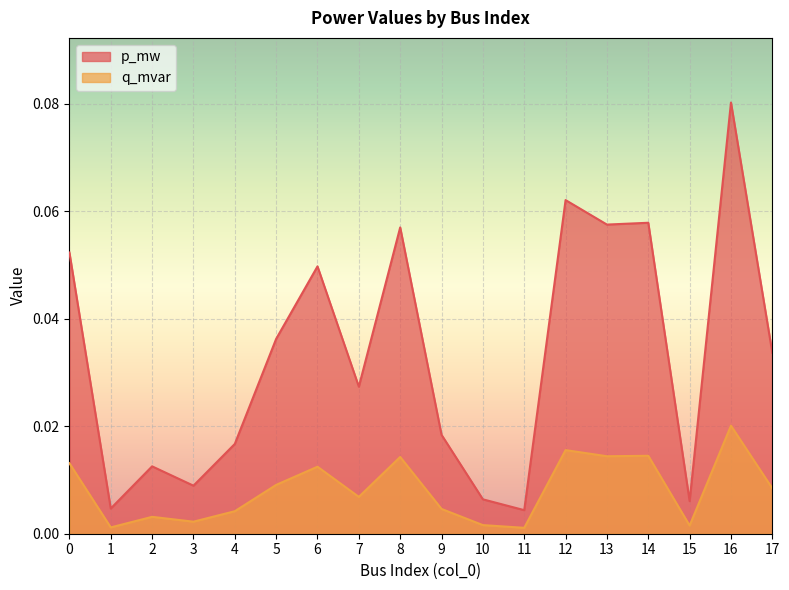

At which category does the chart reach its peak across all series?

16